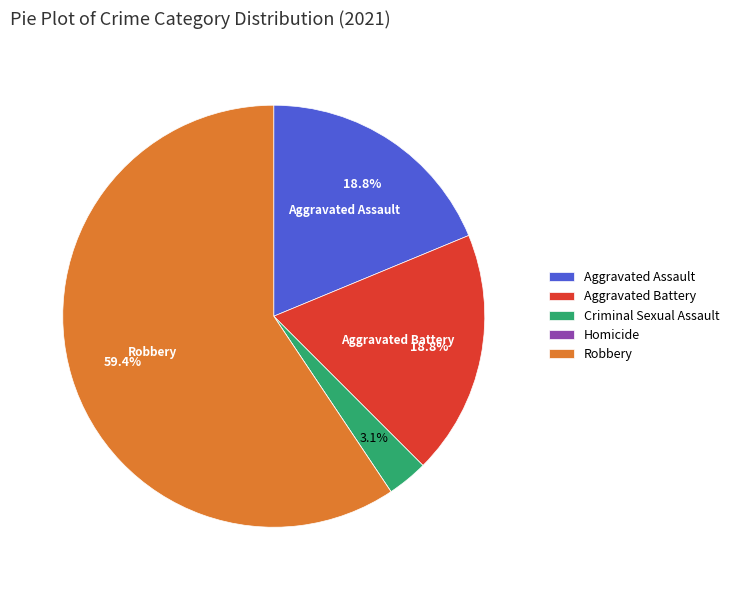

Which category has the biggest portion of the pie?

Robbery